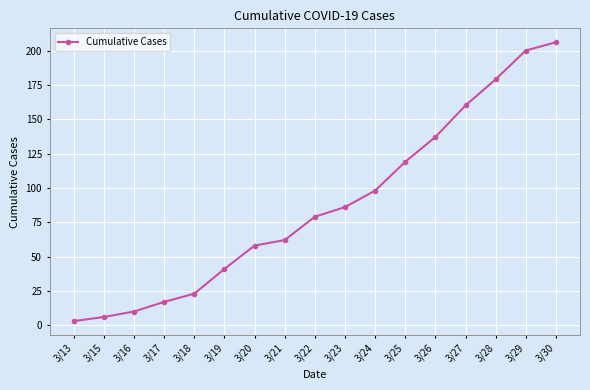

Which label corresponds to the smallest value in the chart?

3/13